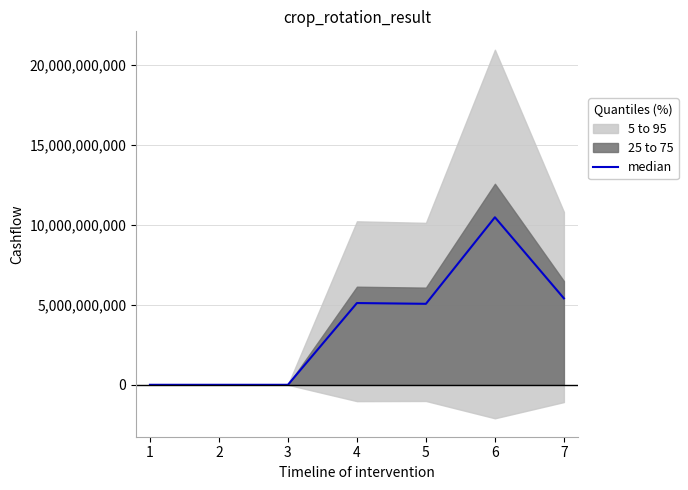

What is the maximum value for median?

10480659622.5